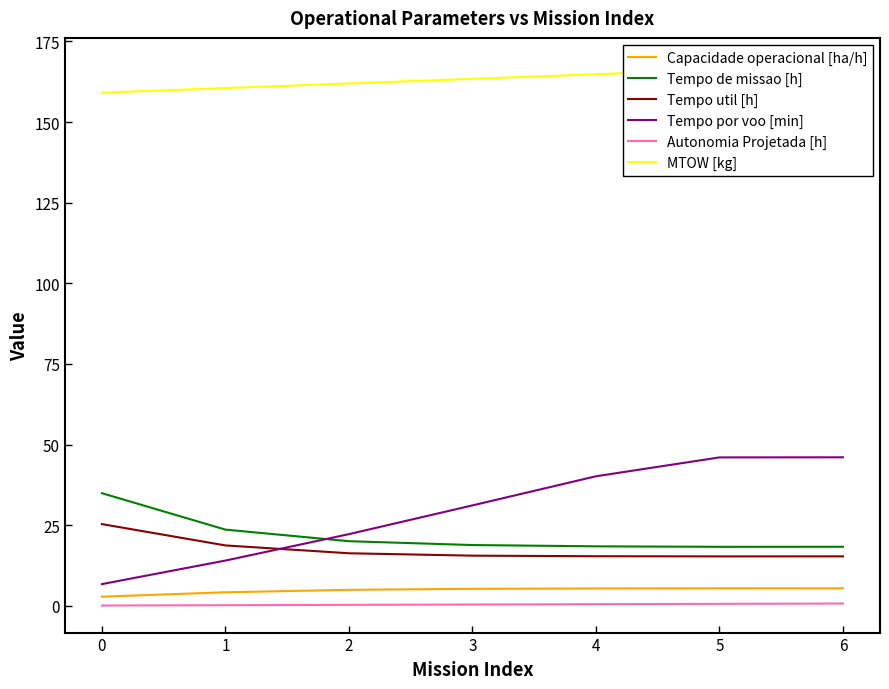

Is this an area chart (filled region under the line)?

No